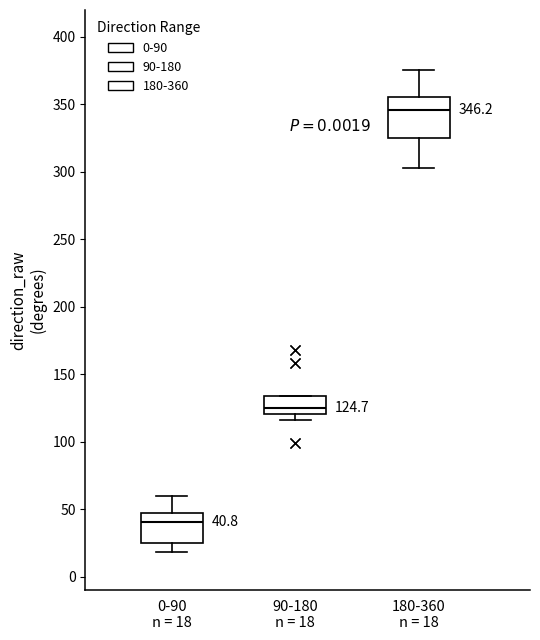

Comparing the boxes themselves (not the whiskers), which one is the tallest?

180-360 n = 18